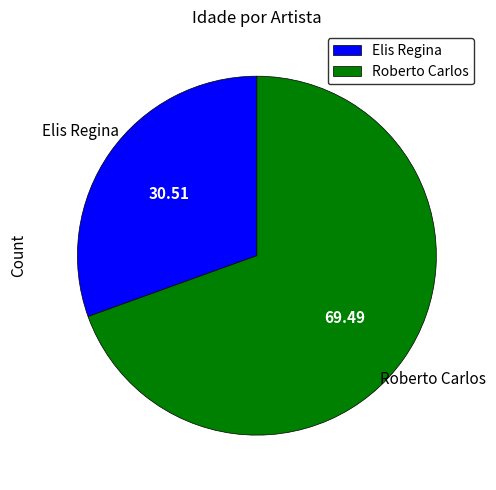

Which slice is the largest?

Roberto Carlos